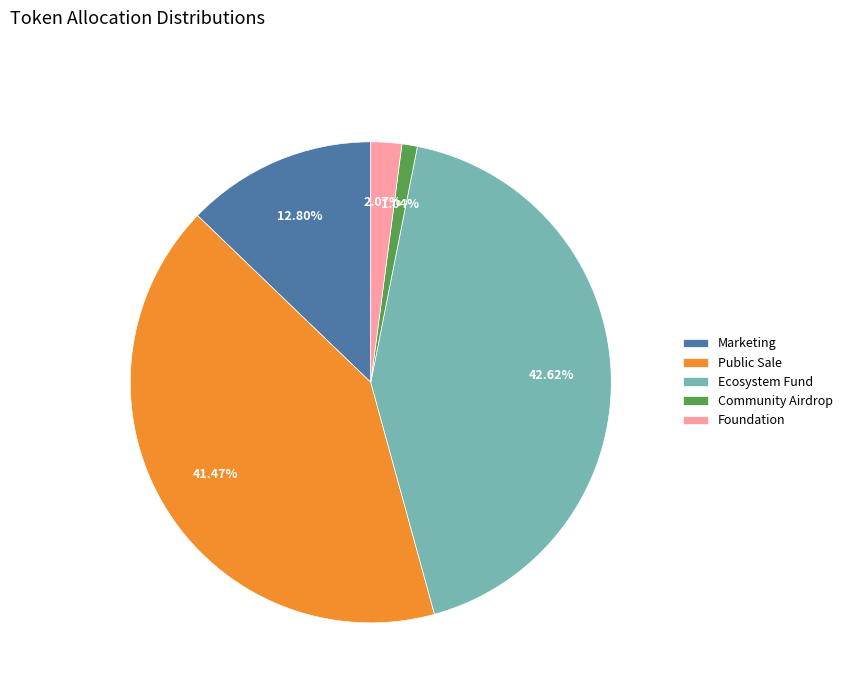

Does any single category account for the majority?

No